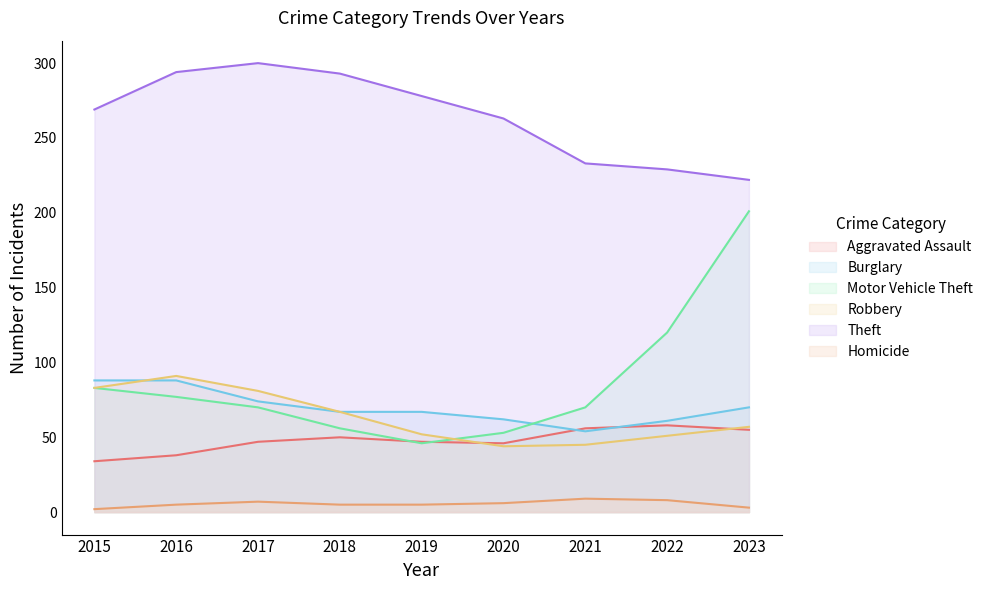

Between 2022 and 2020, which is larger?

2022